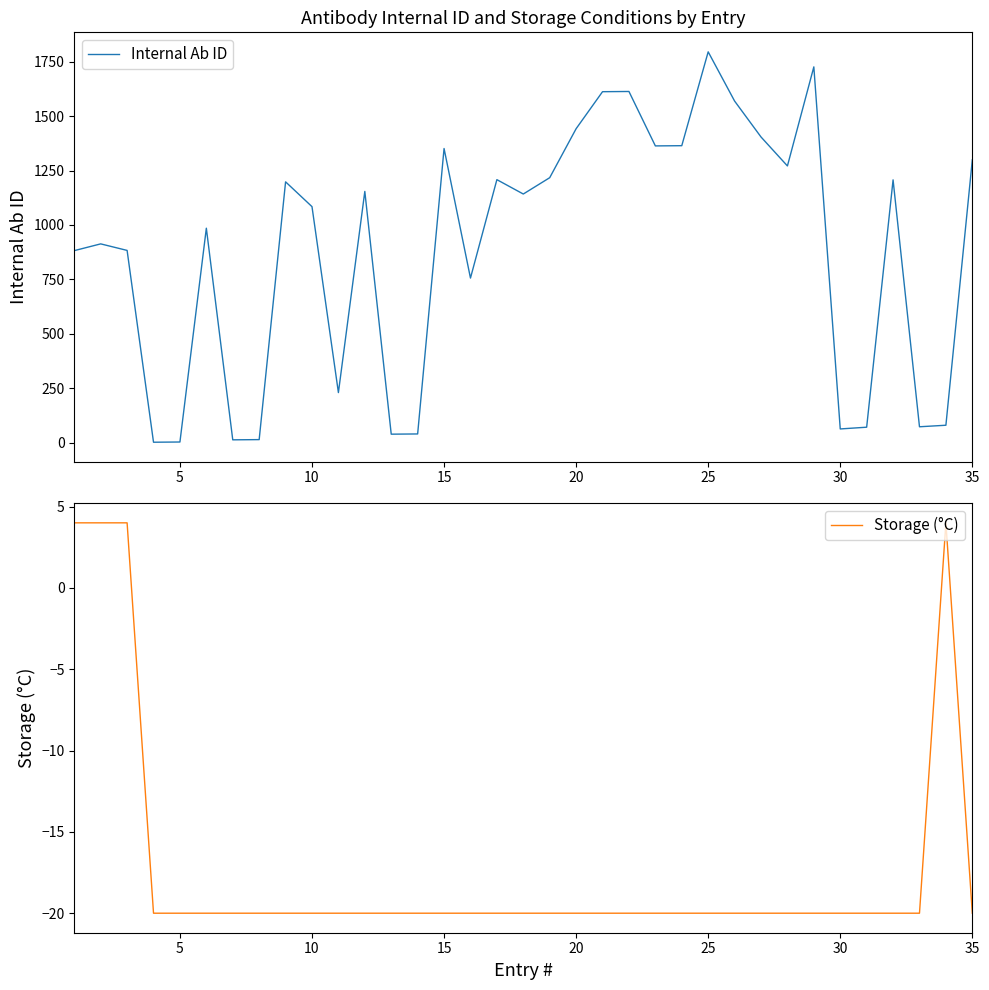

Rank the series by their average value, from lowest to highest.

Storage (°C), Internal Ab ID